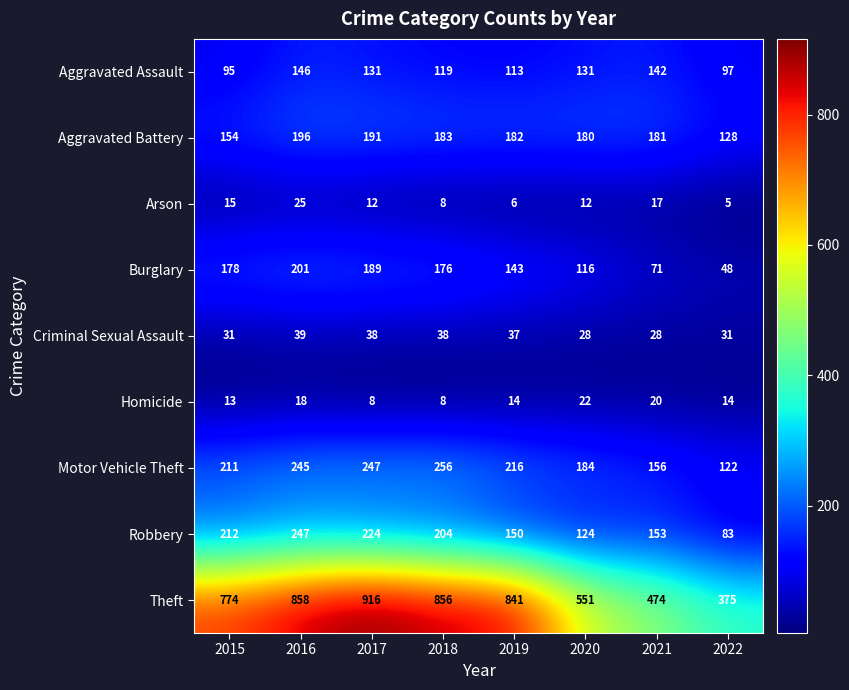

Which series has the widest spread of values?

Theft